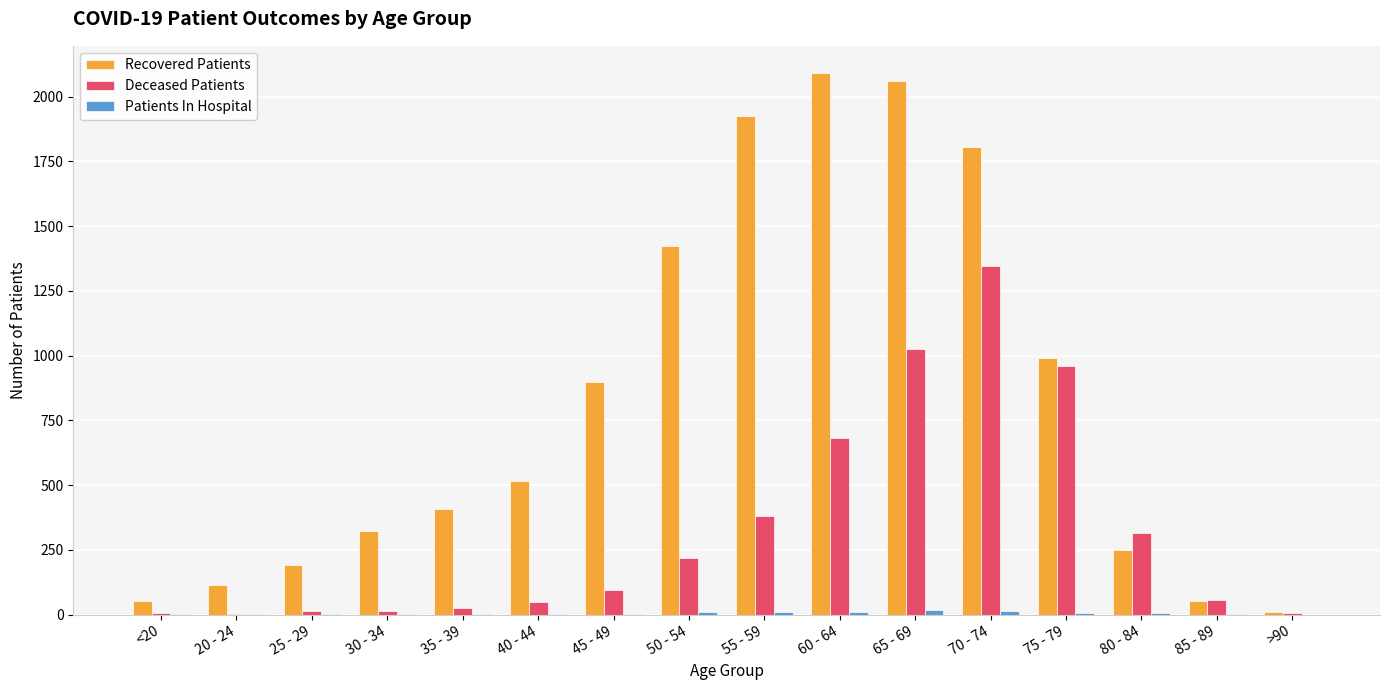

What is the sum of all Deceased Patients values?

5205